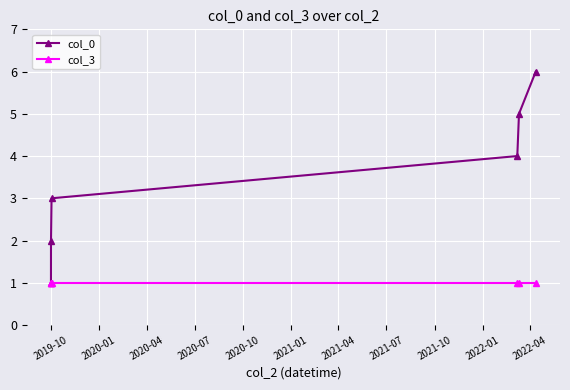

True or false: col_0 has more than 1 interior local peaks.

False